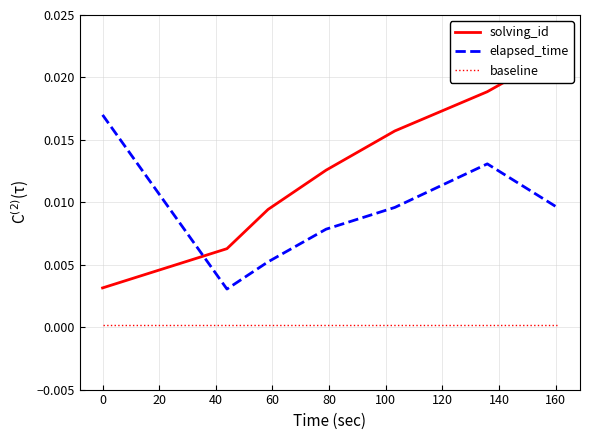

True or false: baseline and elapsed_time cross at least once.

False